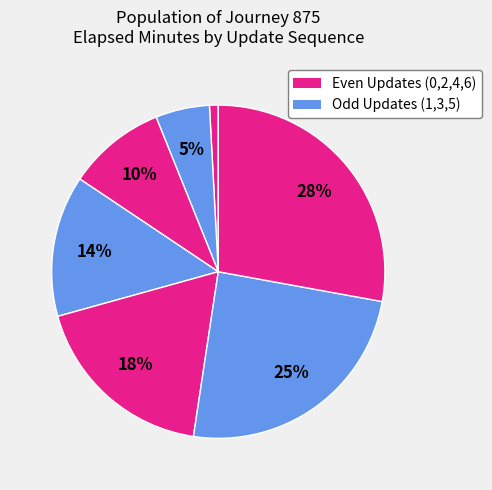

How many slices are in this pie chart?

7